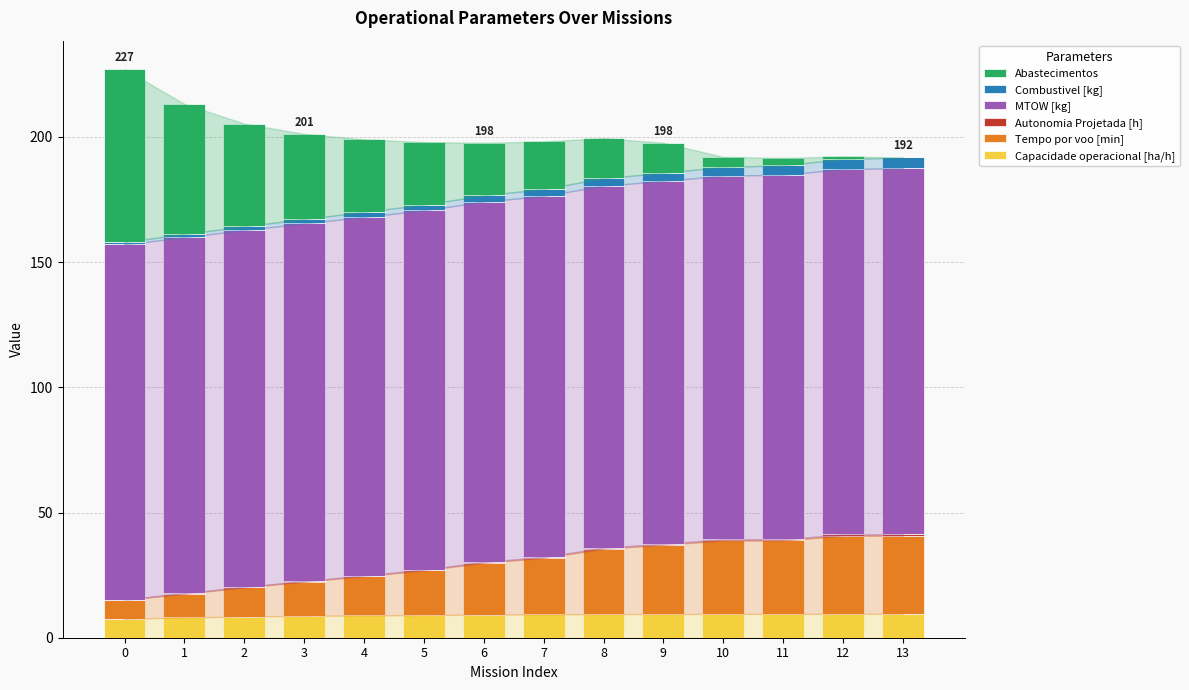

How many data points does each series have?

14